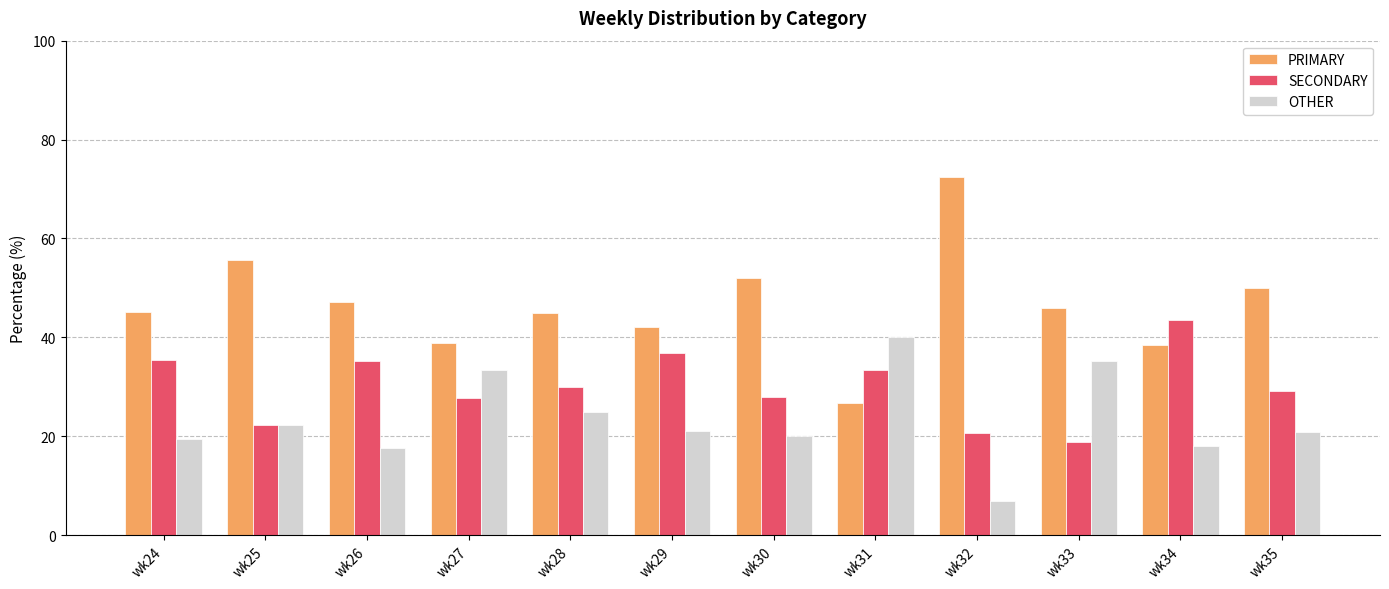

At wk31, list the series in order from smallest to largest.

PRIMARY, SECONDARY, OTHER